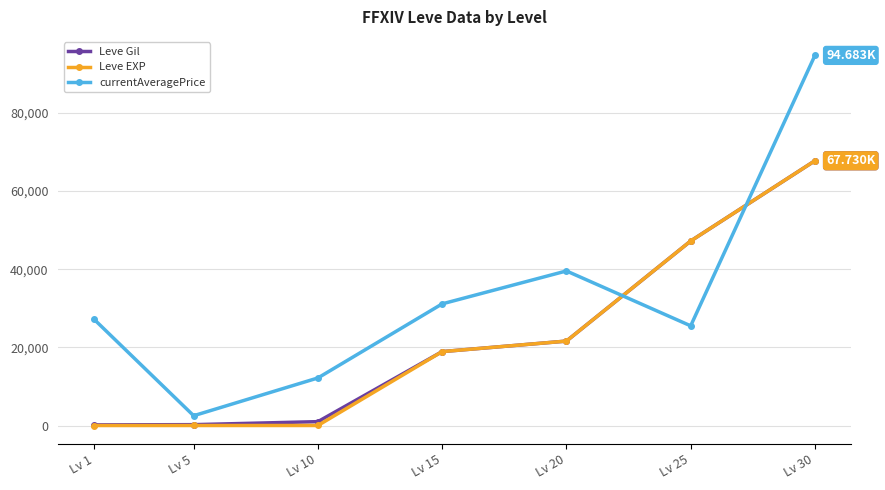

Does the chart have visible grid lines?

Yes